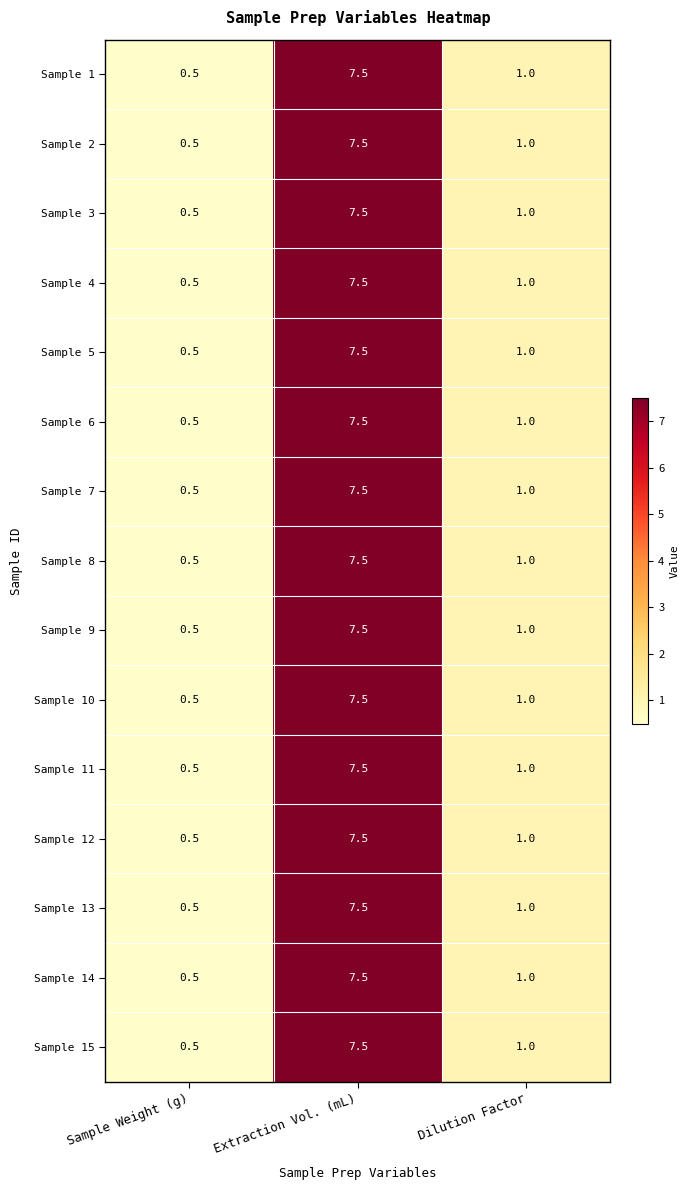

At how many categories does at least one series exceed 5?

1